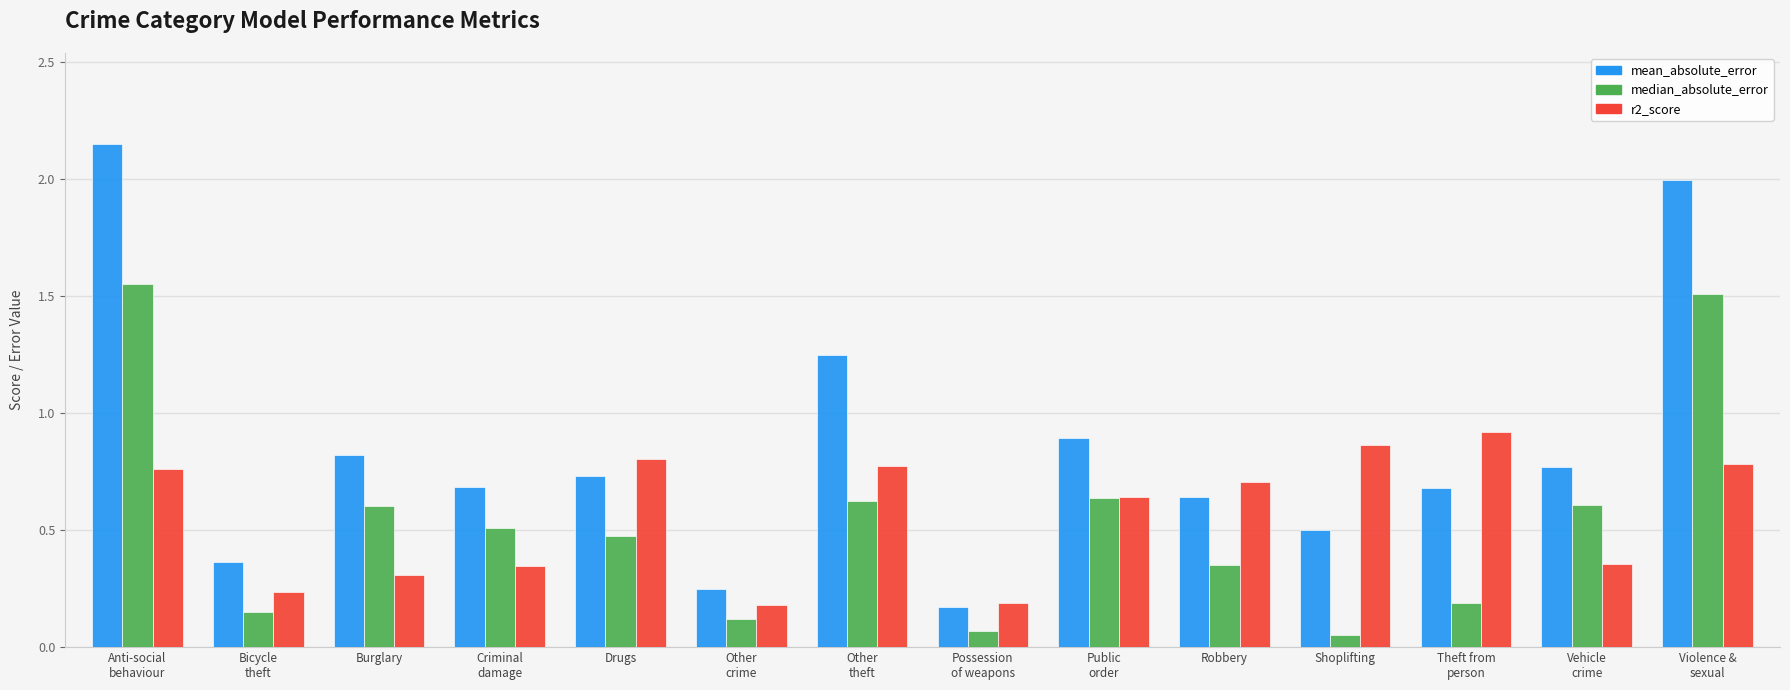

What is the label of the 10th bar from the left?

Robbery